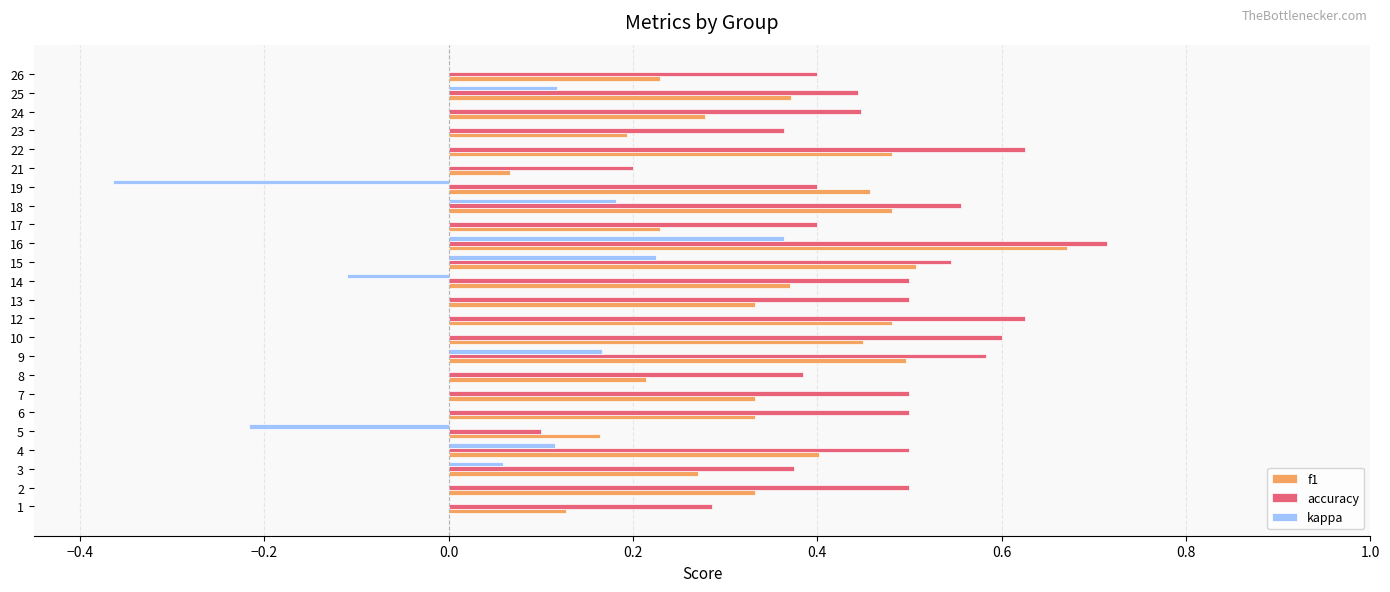

What is the sum of the accuracy values at 2 and 8?

0.9